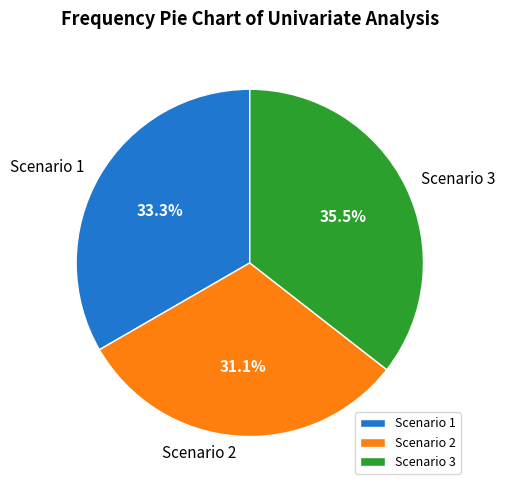

What percentage is NOT represented by Scenario 2?

68.9%